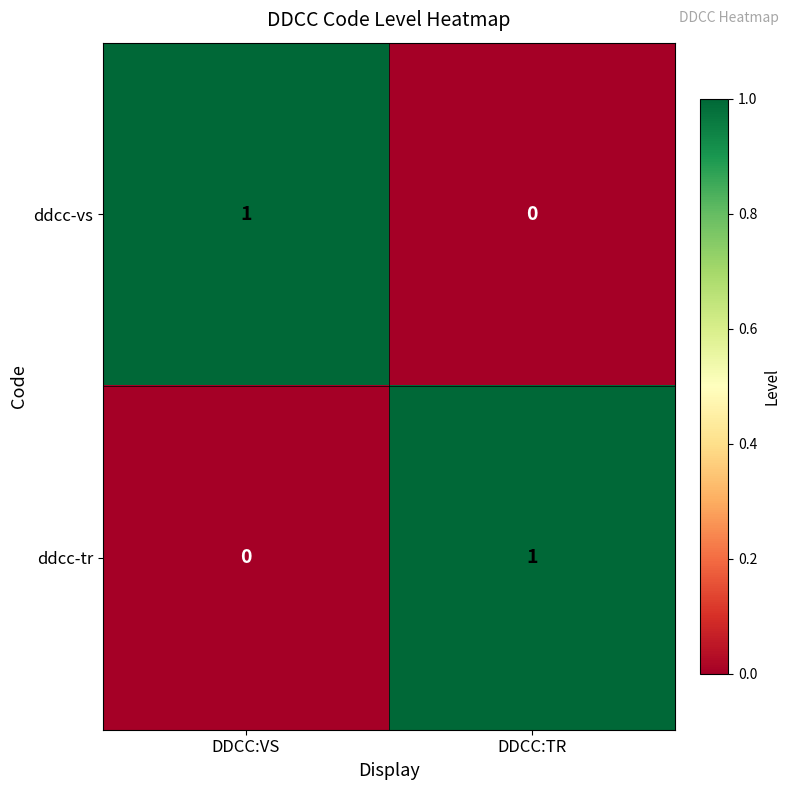

Rank the categories by ddcc-vs value from lowest to highest.

DDCC:TR, DDCC:VS